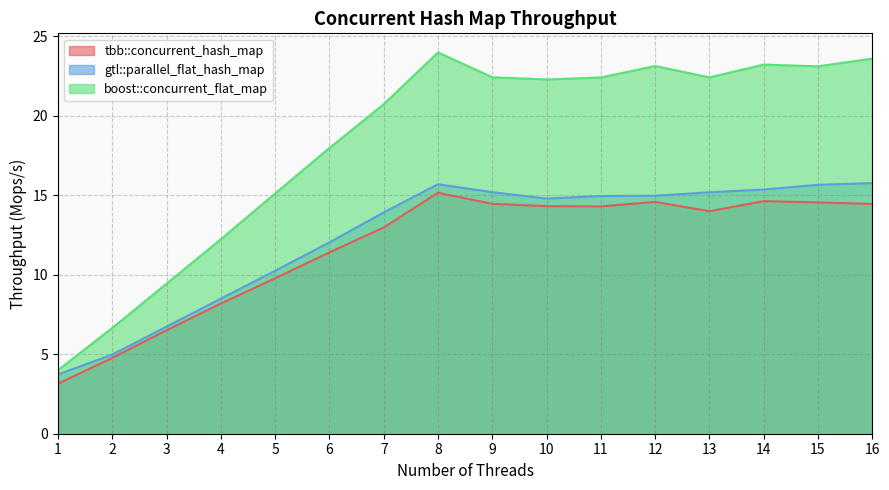

What is the average value of the tbb::concurrent_hash_map series?

11.7